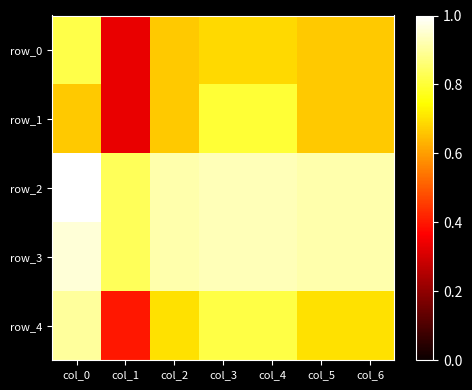

Count the number of categories in the chart.

7